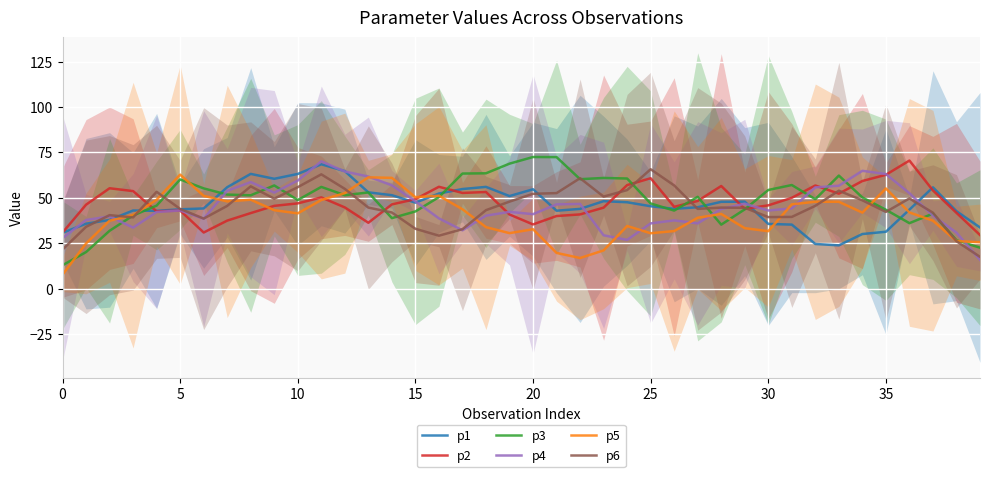

What is the spread (max minus min) of values at 26?

25.1